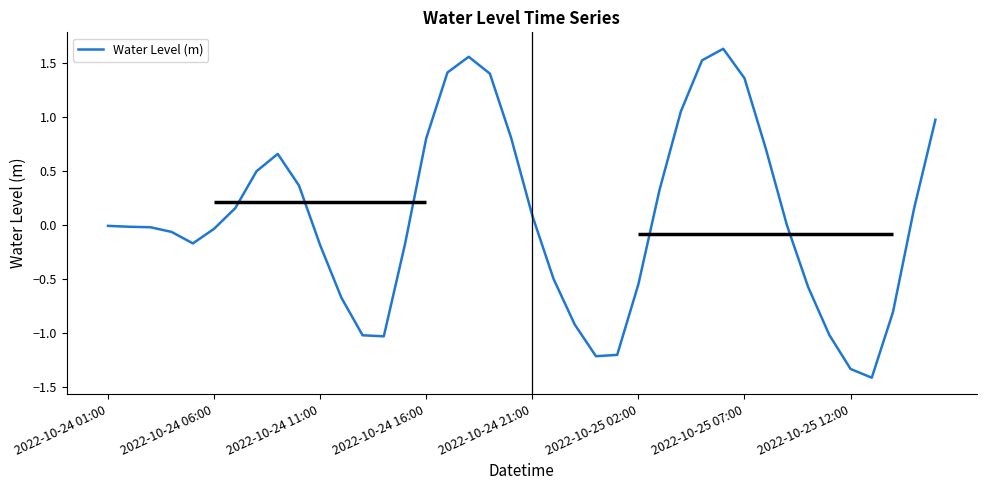

What is the smallest value displayed?

-1.4